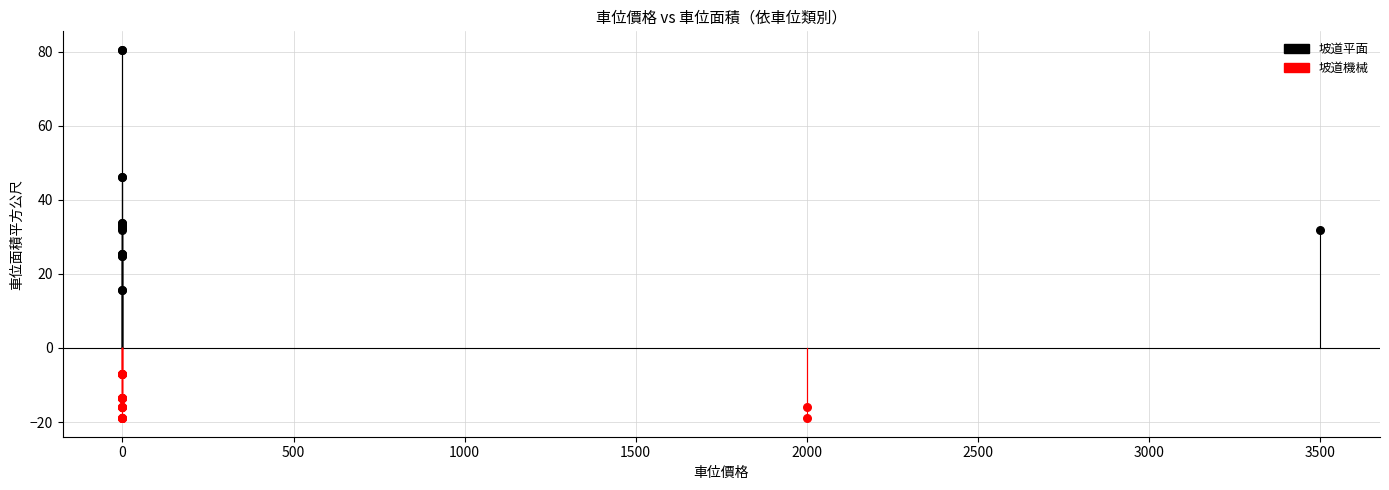

Which series contains the highest Y value?

坡道平面